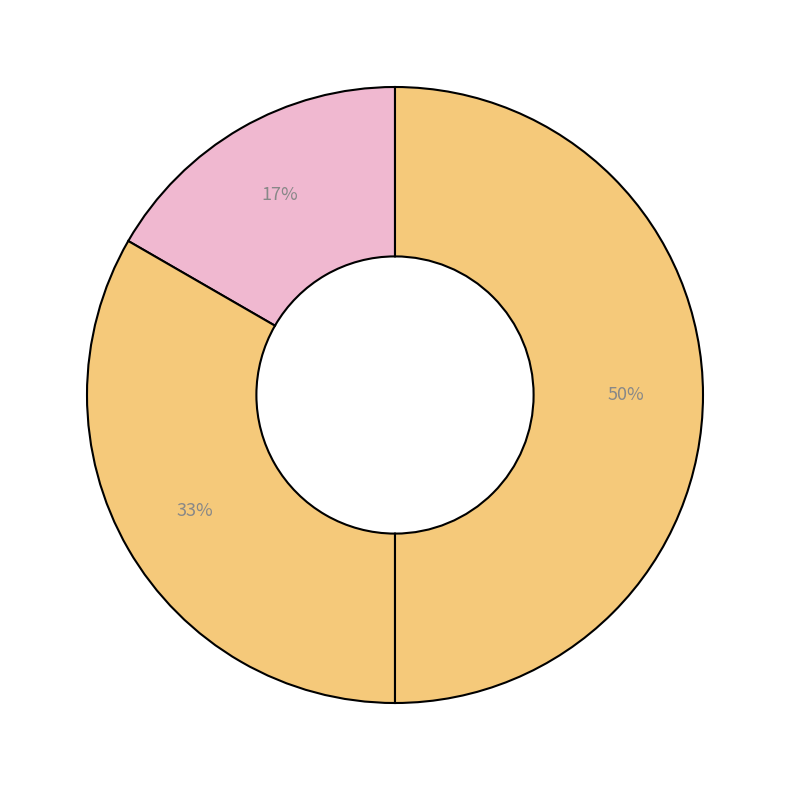

How many segments does this pie chart have?

3